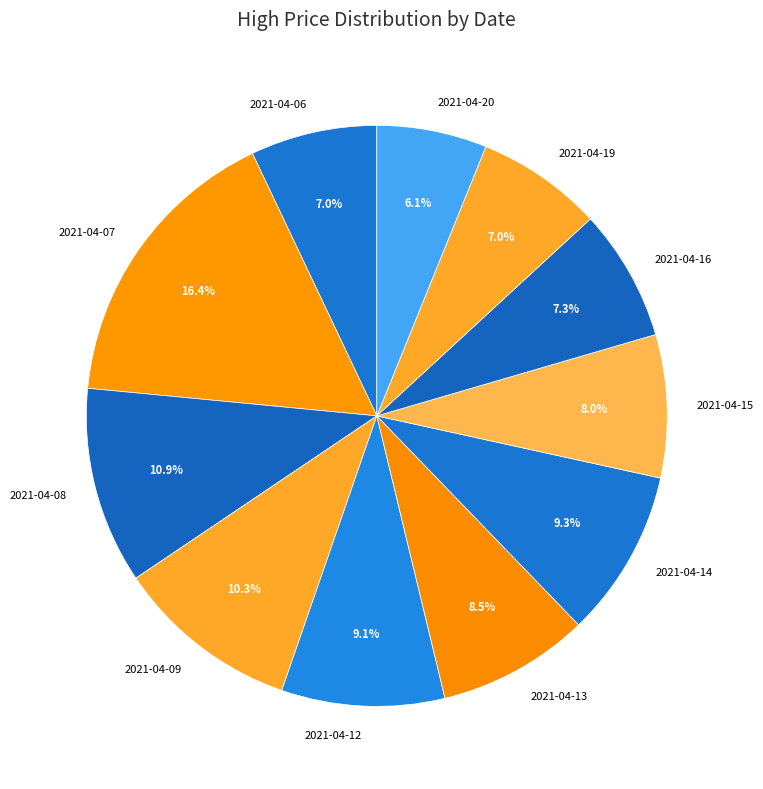

What percentage is NOT represented by 2021-04-12?

90.9%